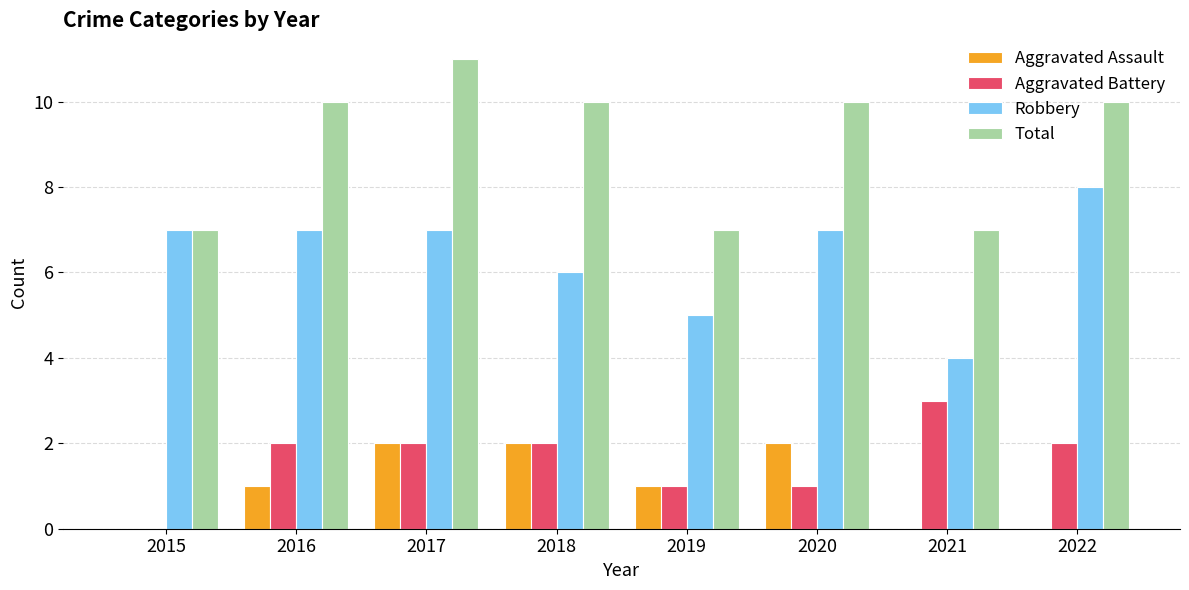

Which category has the highest value in the Aggravated Battery series?

2021